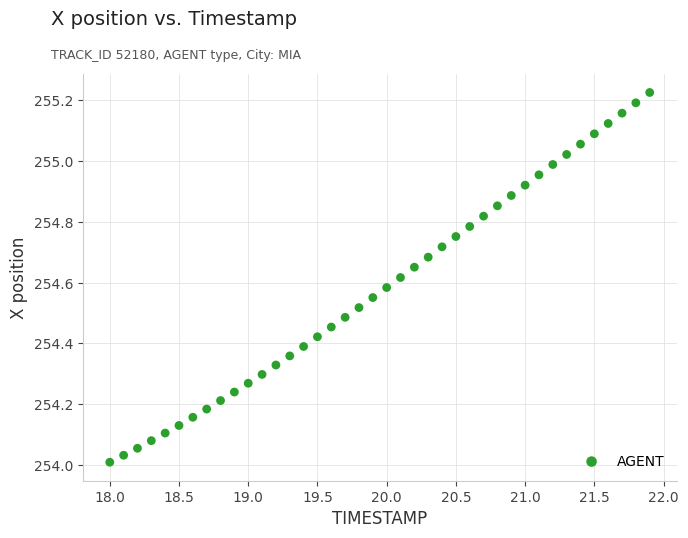

What is the range of X values (max minus min)?

3.9